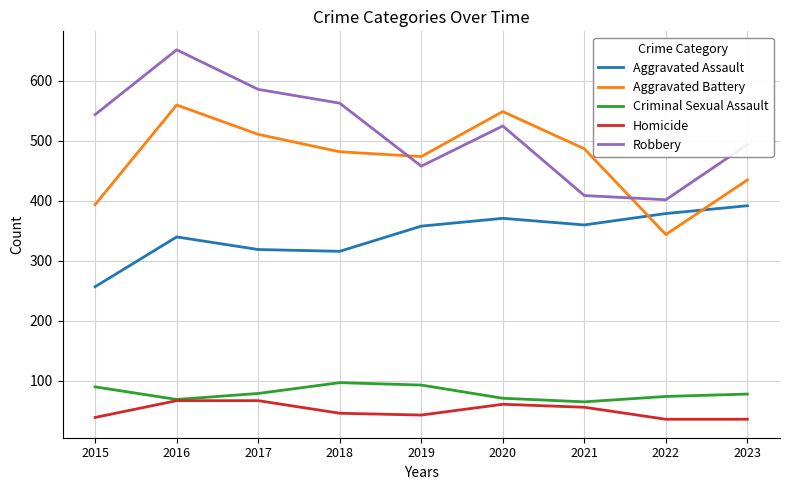

At which category does Aggravated Battery reach its first local peak?

2016